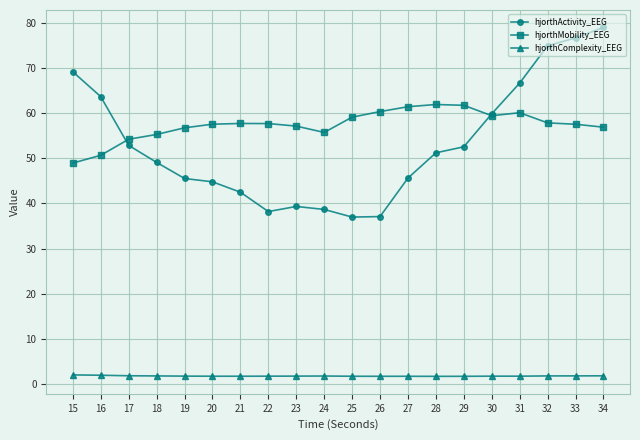

Where is hjorthActivity_EEG nearest to the value 57?

30